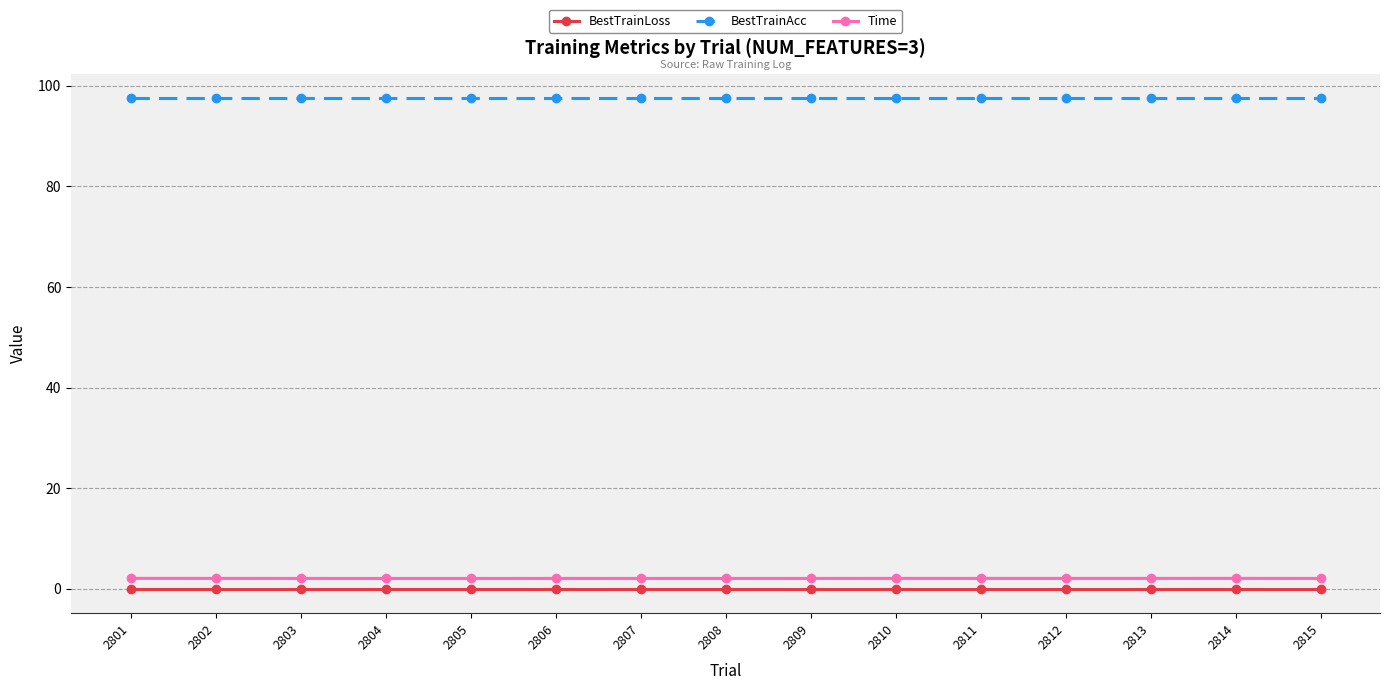

How many lines are shown in the chart?

3